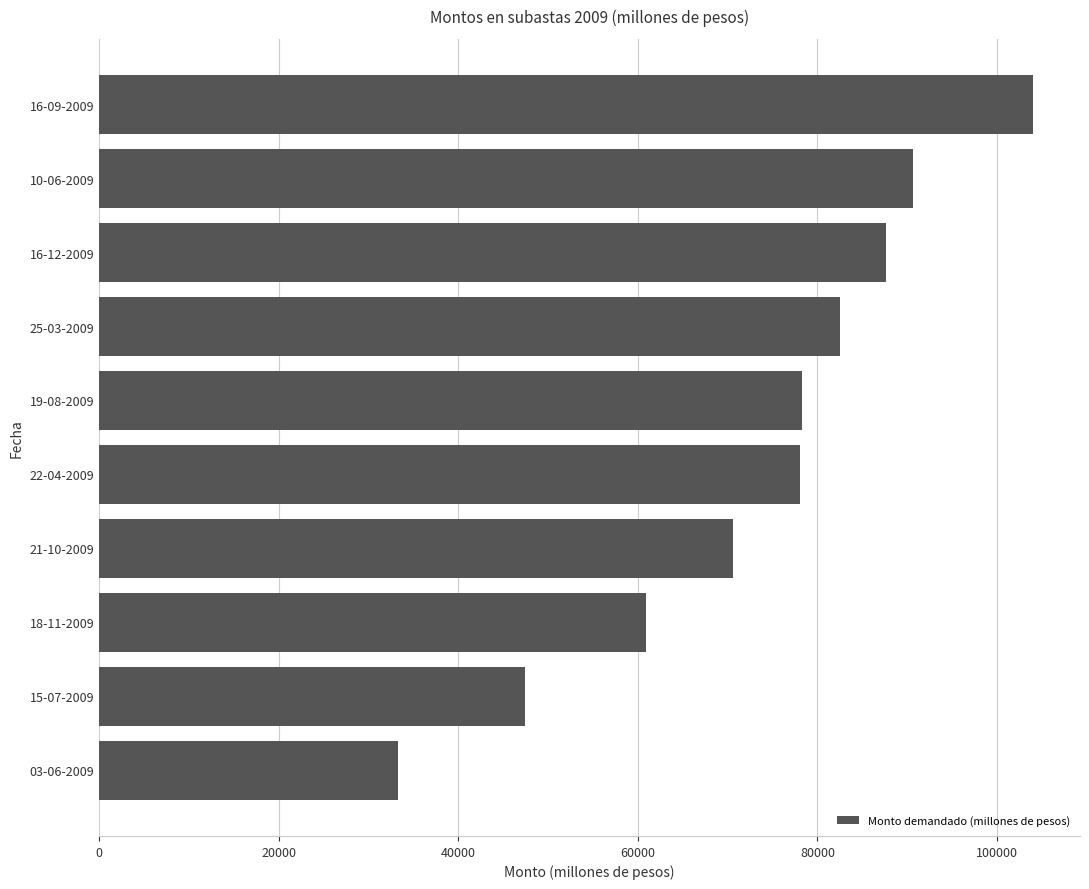

What value does the data have at 19-08-2009?

78330